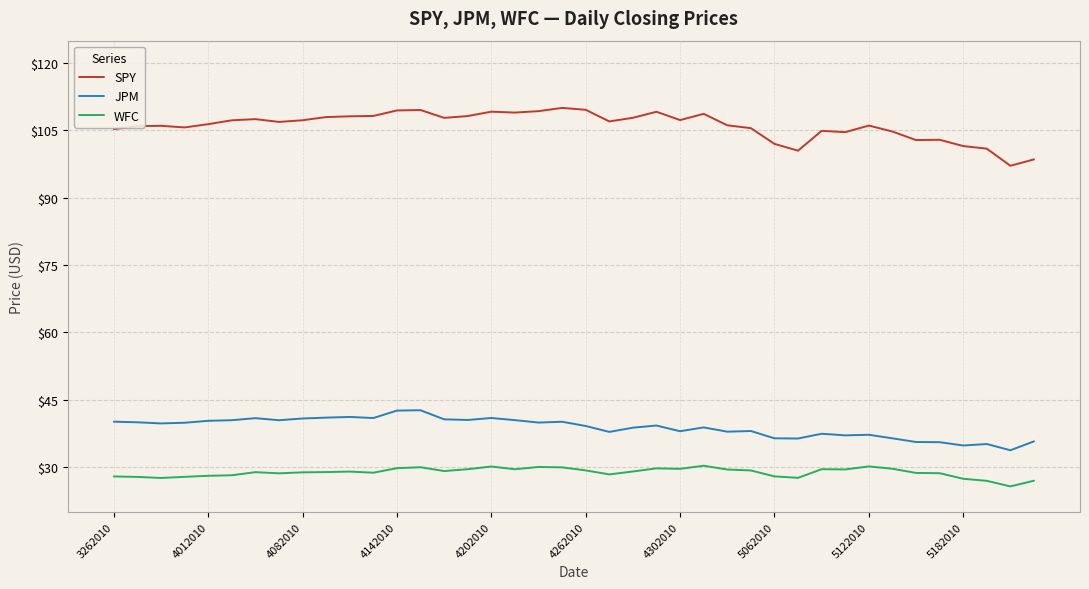

Which series has the widest spread of values?

SPY